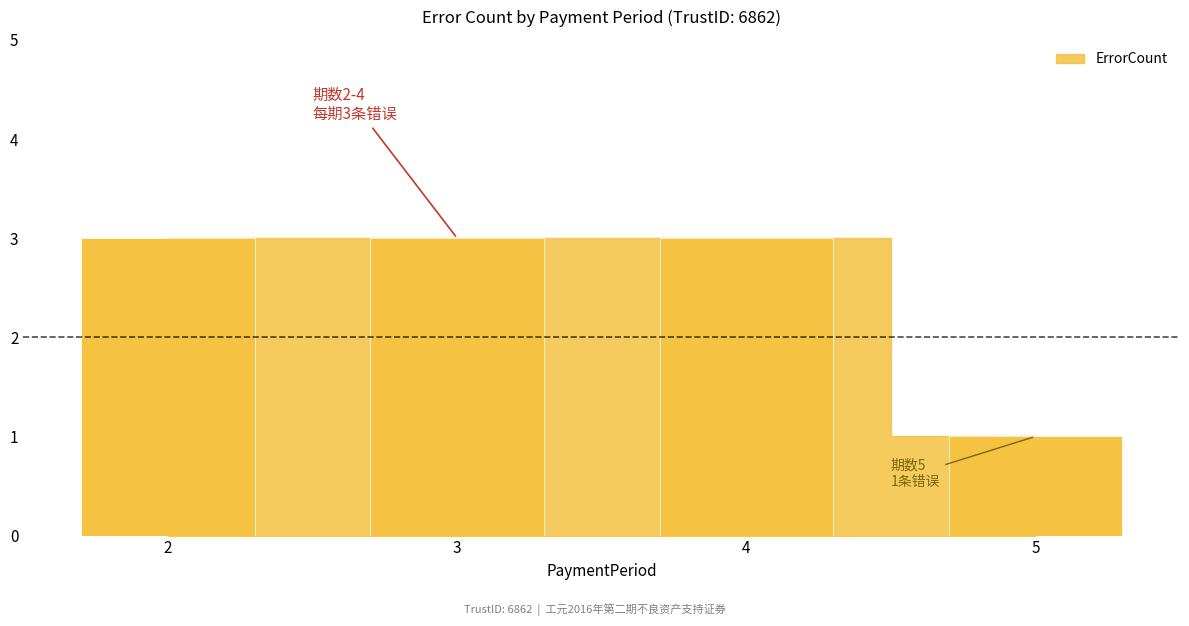

At which category does the chart reach its minimum across all series?

5